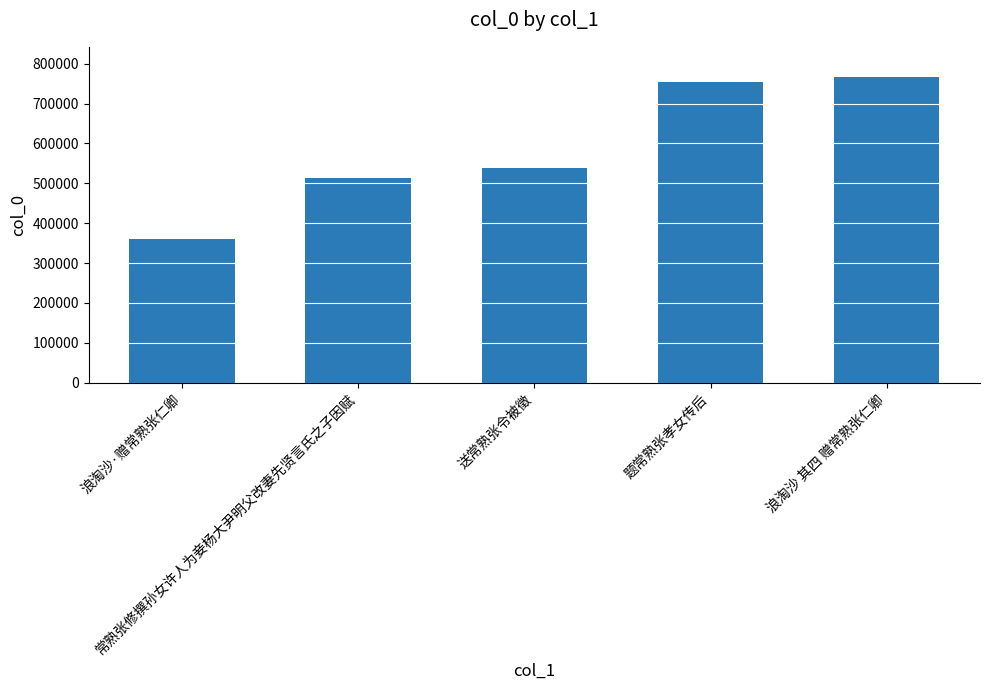

Between 题常熟张孝女传后 and 送常熟张令被徵, which is larger?

题常熟张孝女传后